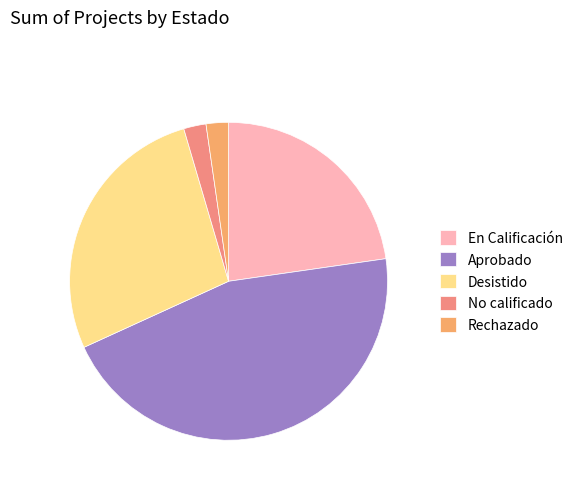

Is it true that No calificado is 2% of the pie?

True